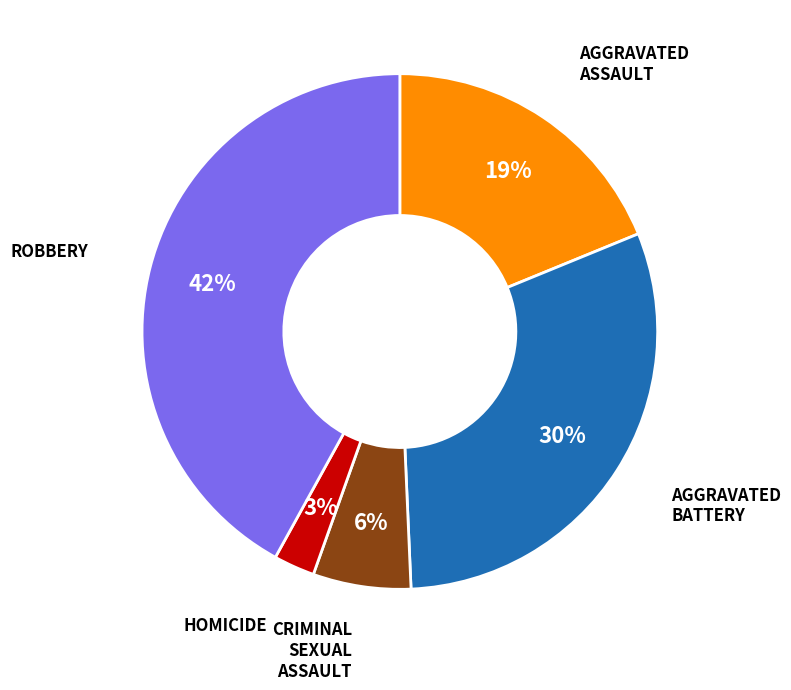

Does any single category account for the majority?

No